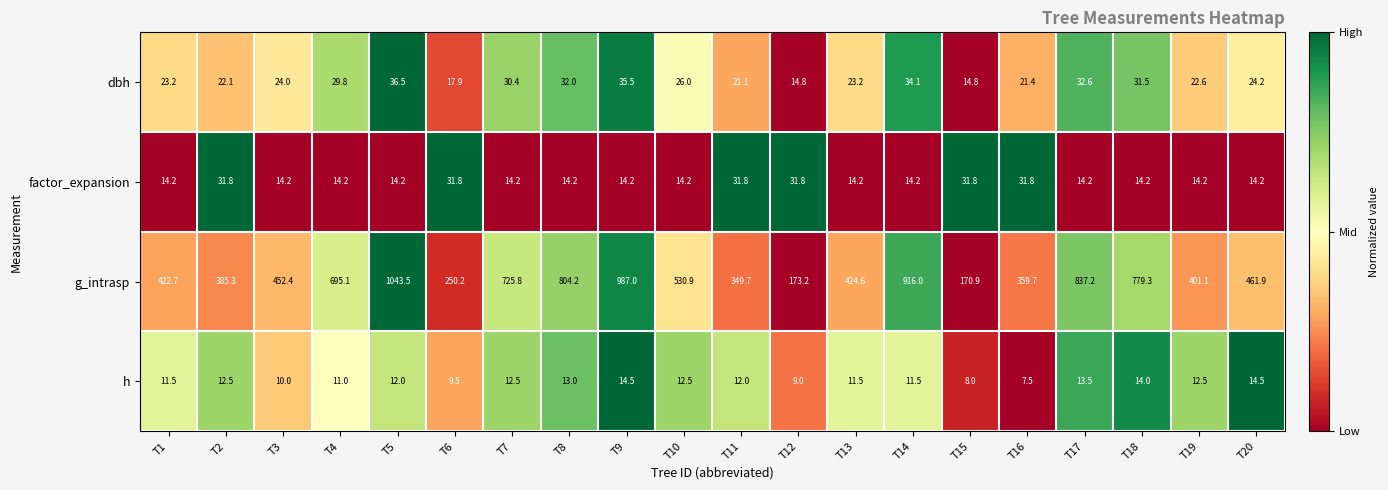

What is the total value across all series at T7?

782.9